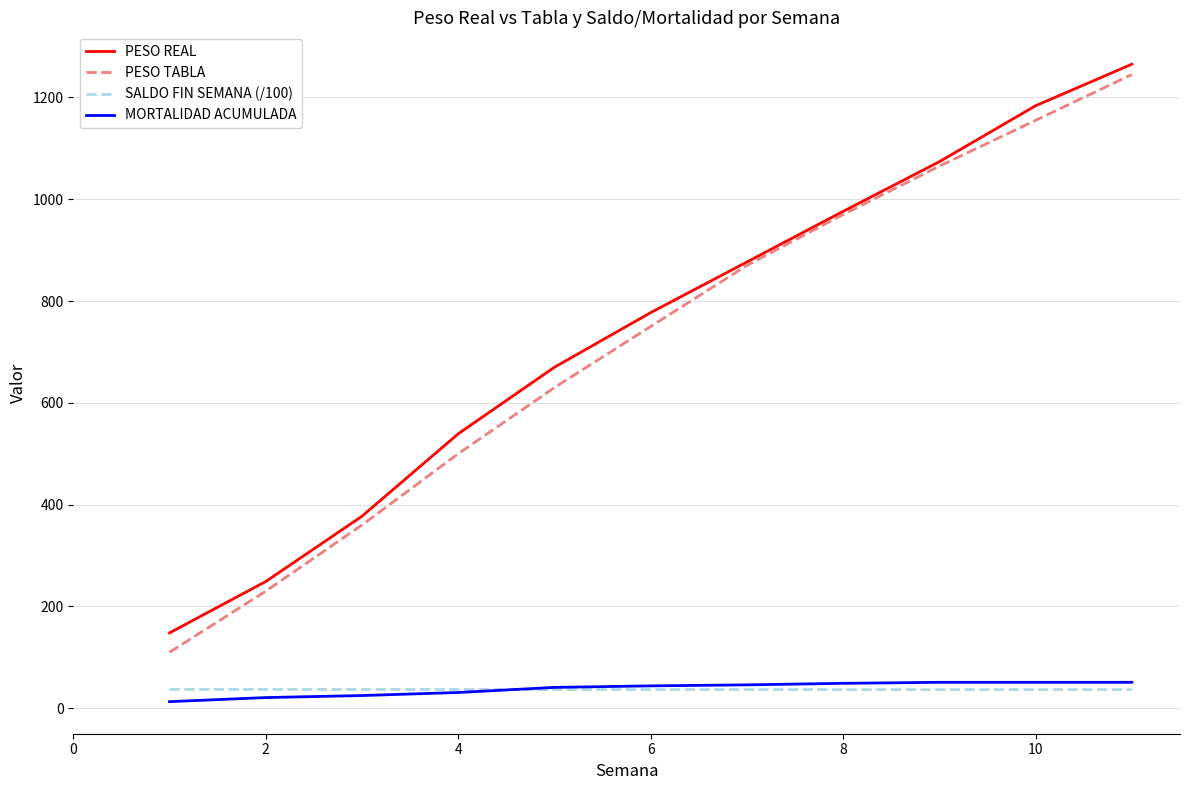

True or false: MORTALIDAD ACUMULADA and PESO TABLA cross at least once.

False